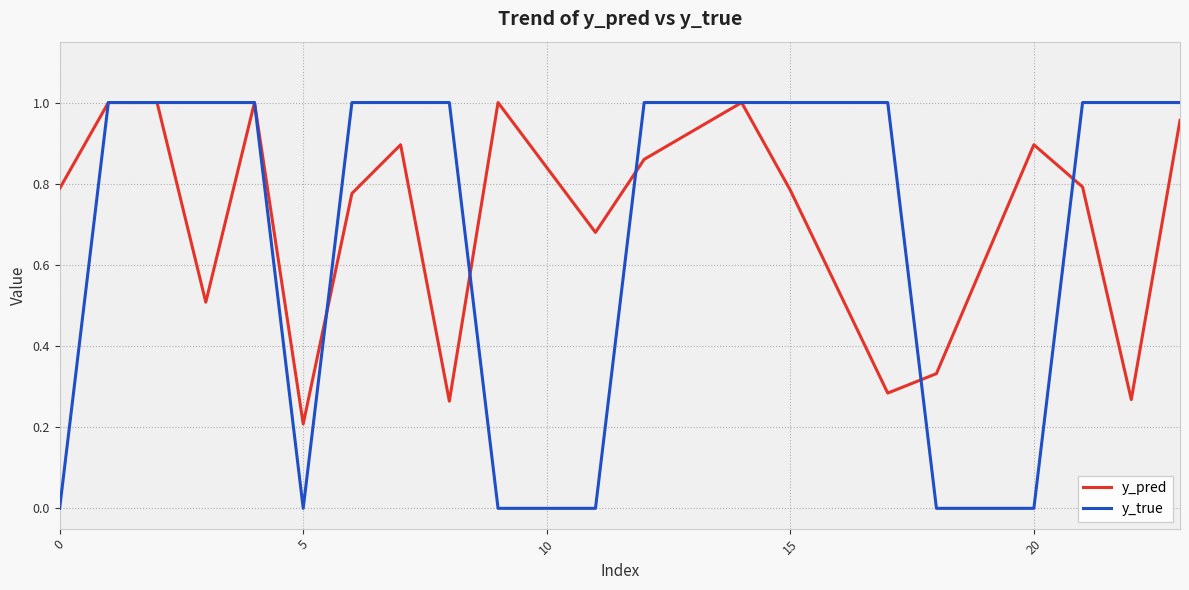

Which series has the largest range (max minus min)?

y_true